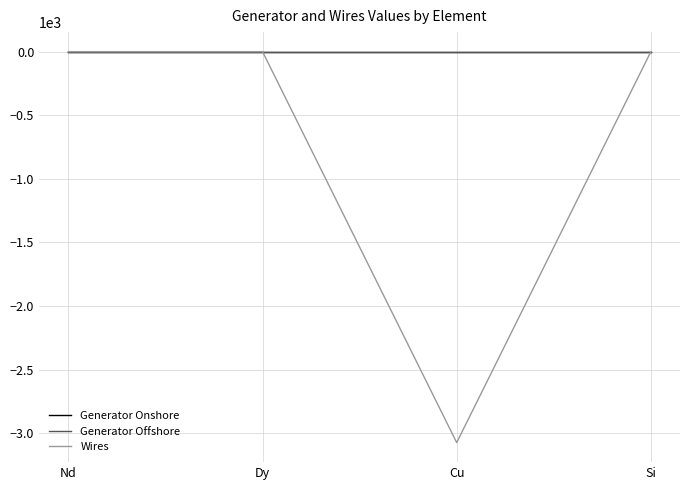

What is the smallest value displayed?

-3074.7